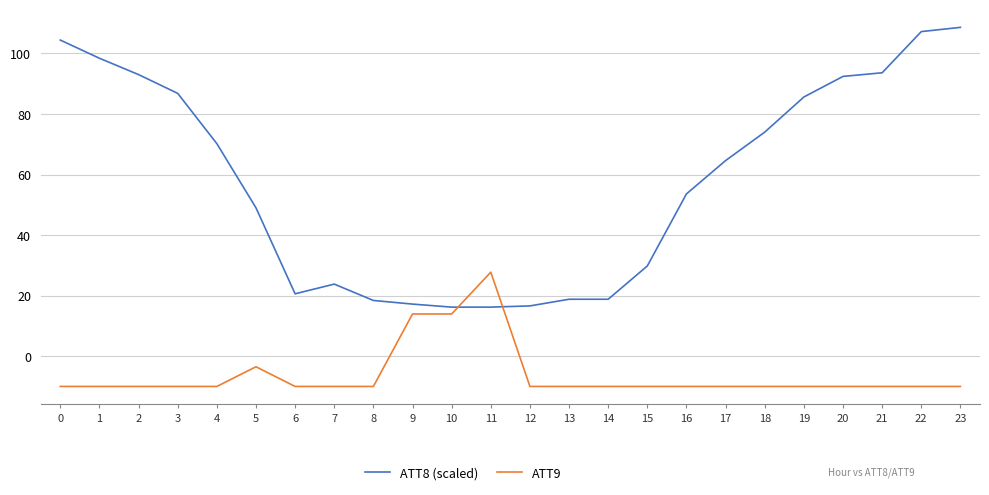

How many intersections are there between ATT9 and ATT8 (scaled)?

2